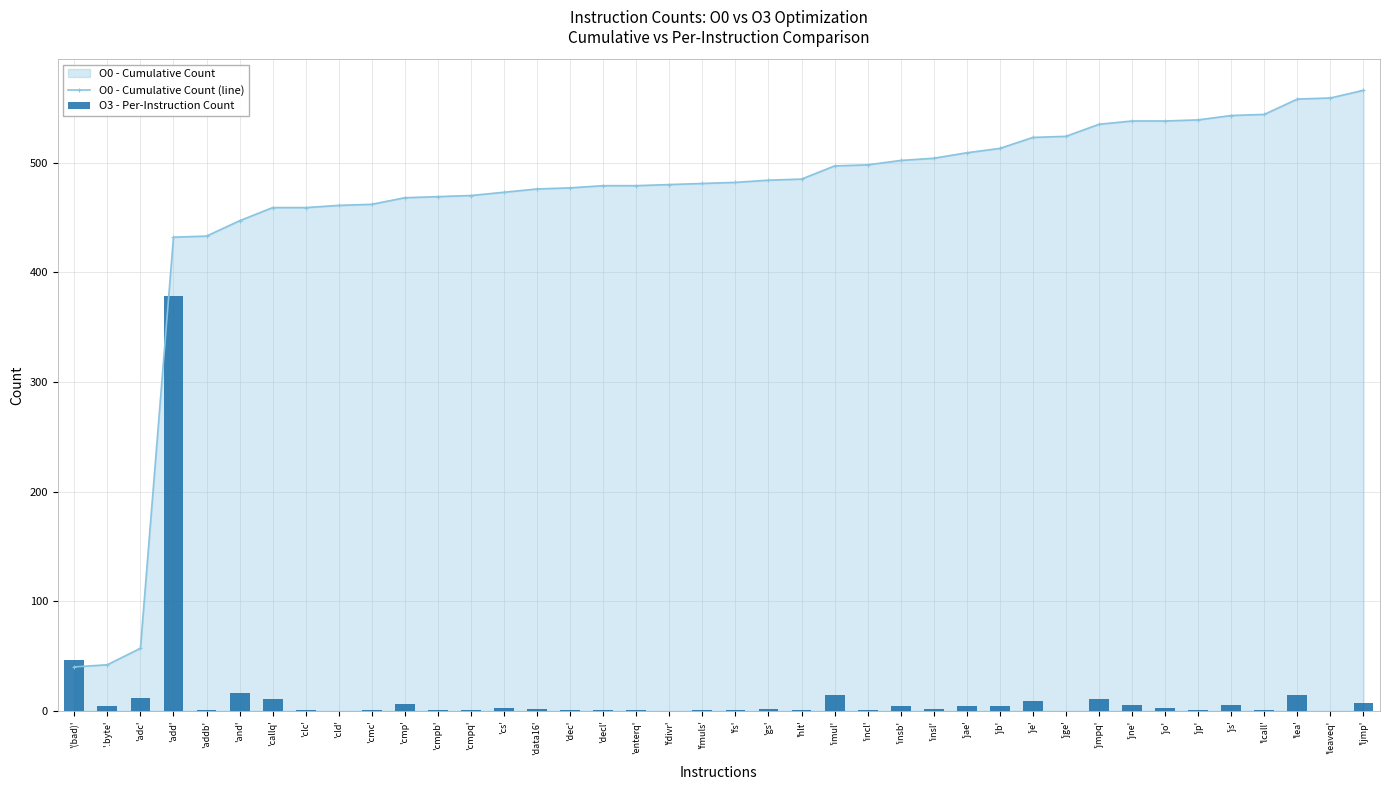

What is the sum of the O3 - Per-Instruction Count values at 'add' and 'fmuls'?

379